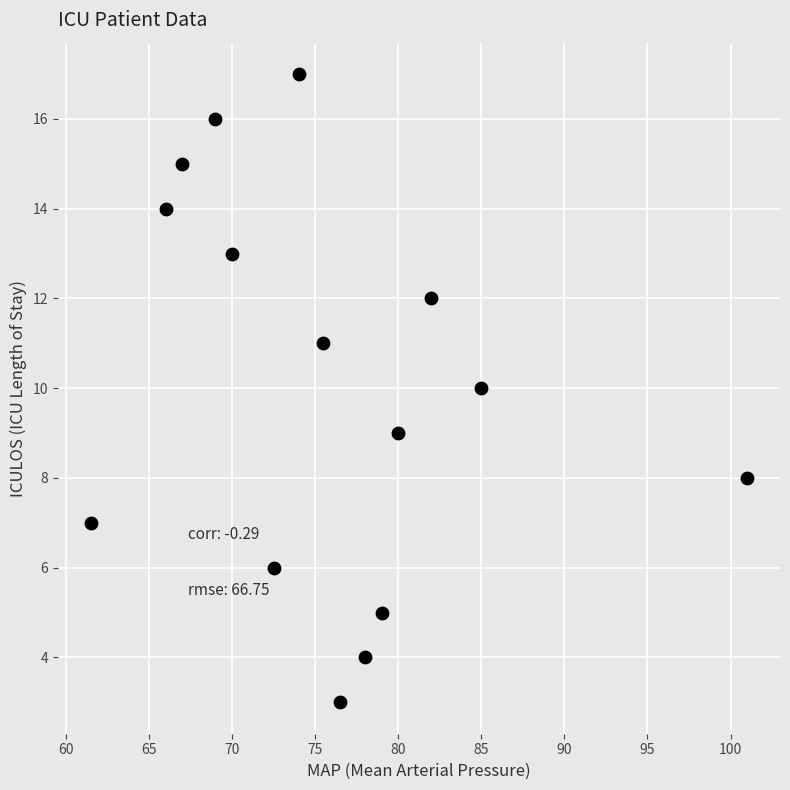

What is the range of Y values (max minus min)?

14